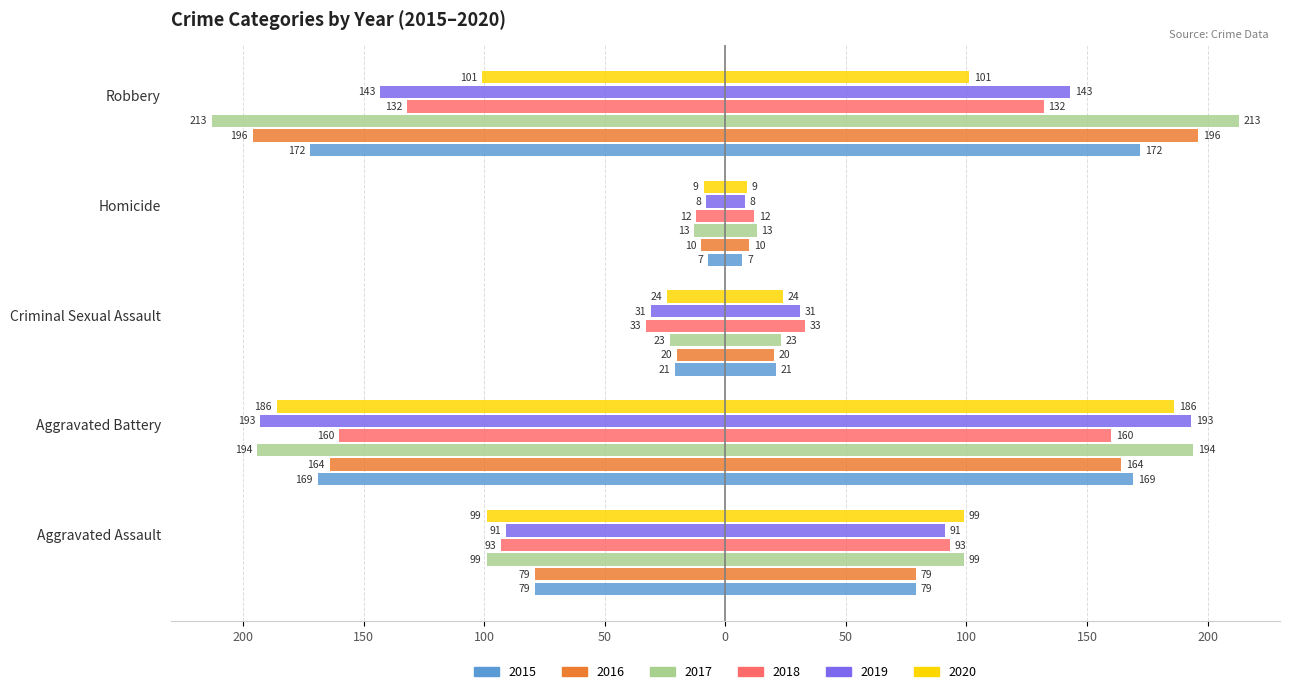

Count the 2019 values in the range -143 to -31.

3